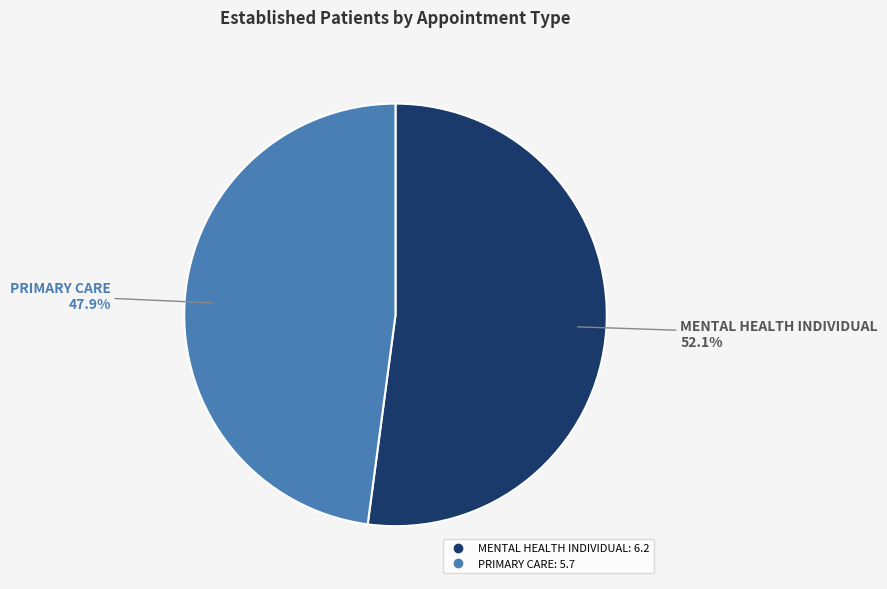

Is there a majority slice in this chart?

Yes